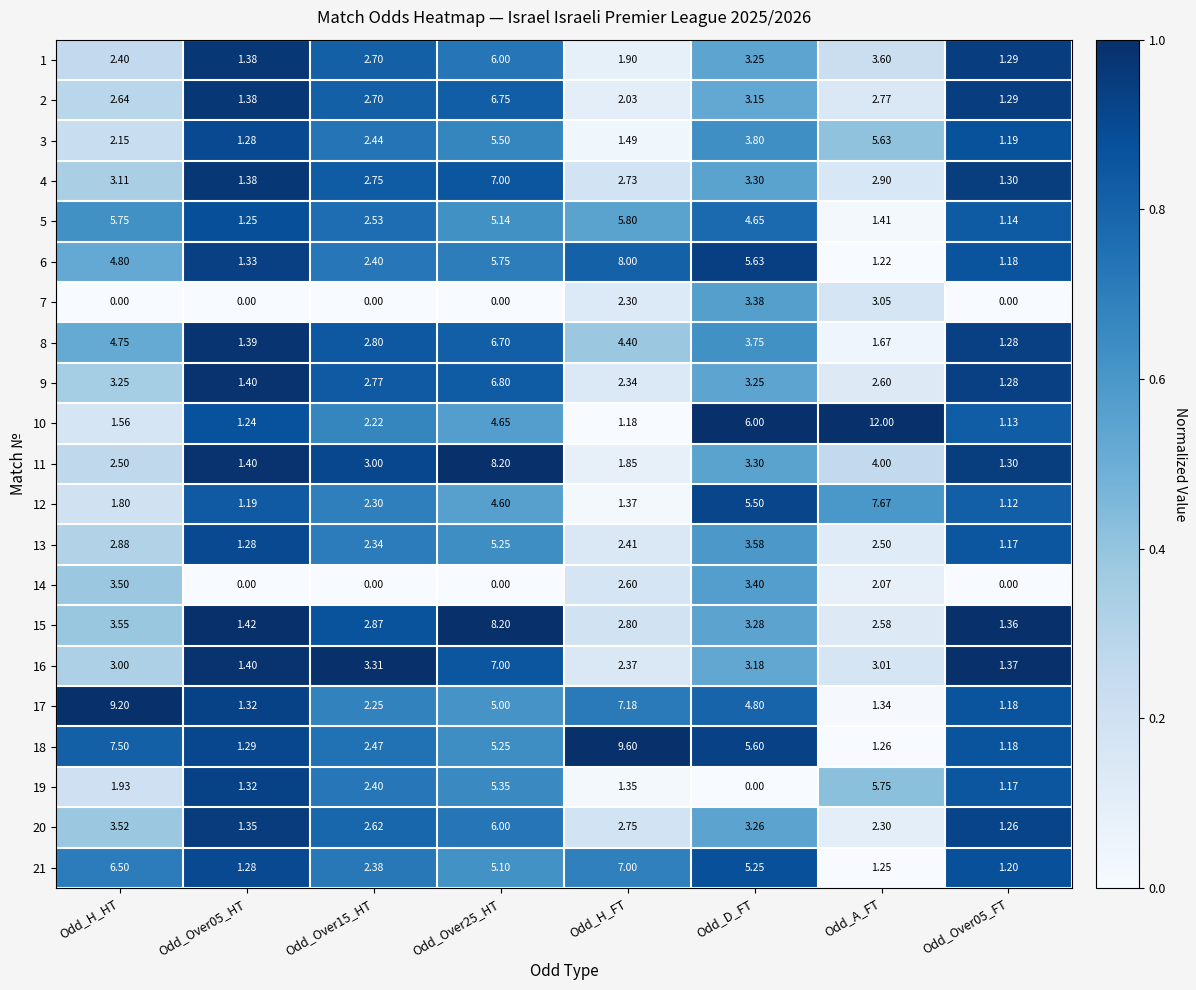

Where is 11 nearest to the value 4?

Odd_A_FT